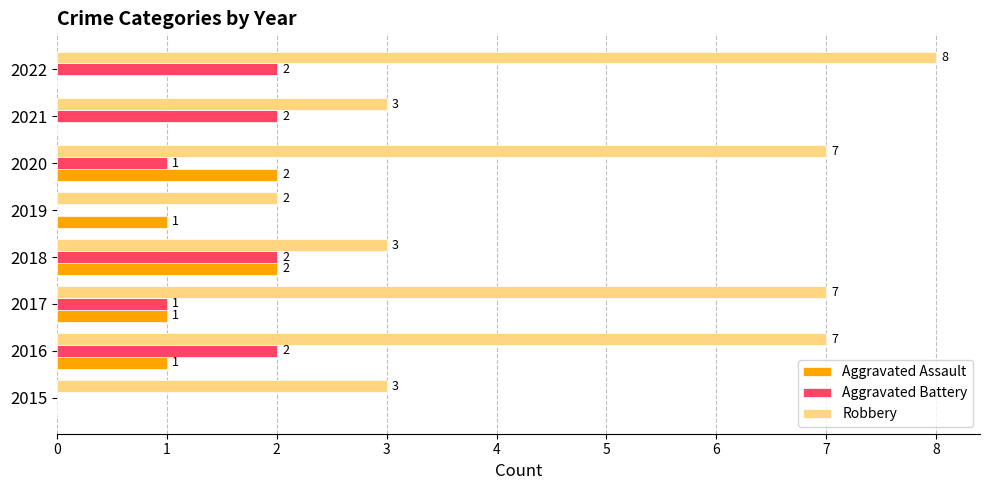

Which series has the largest total across all categories?

Robbery